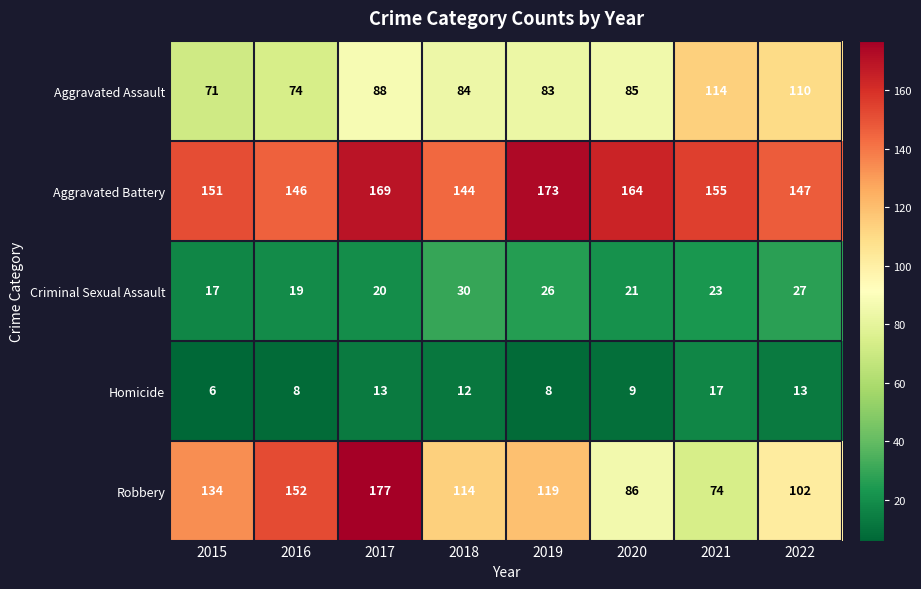

What is the approximate value of Robbery at 2021, to the nearest 5?

75